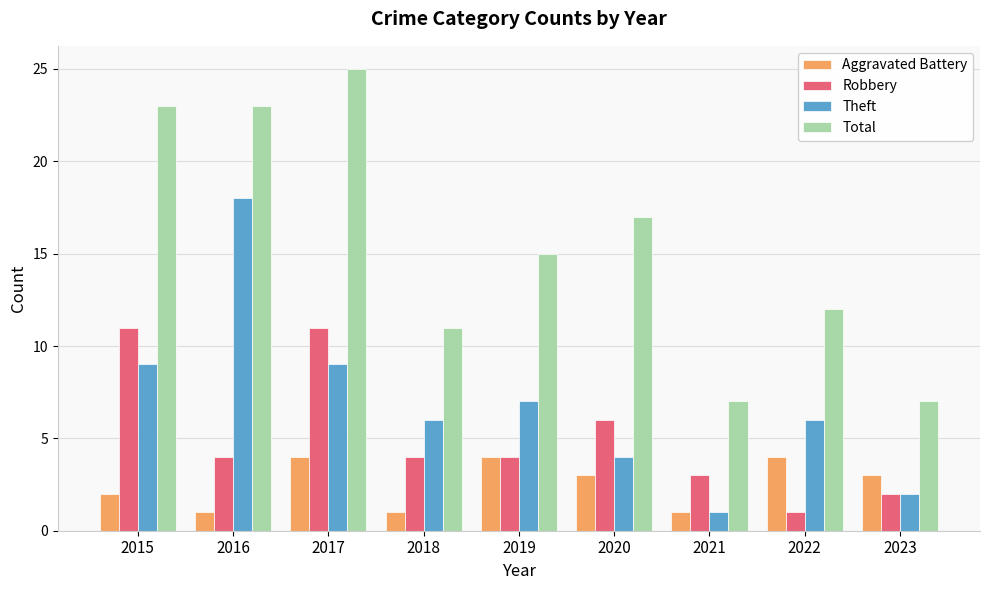

Rank the series at 2020 from highest to lowest value.

Total, Robbery, Theft, Aggravated Battery